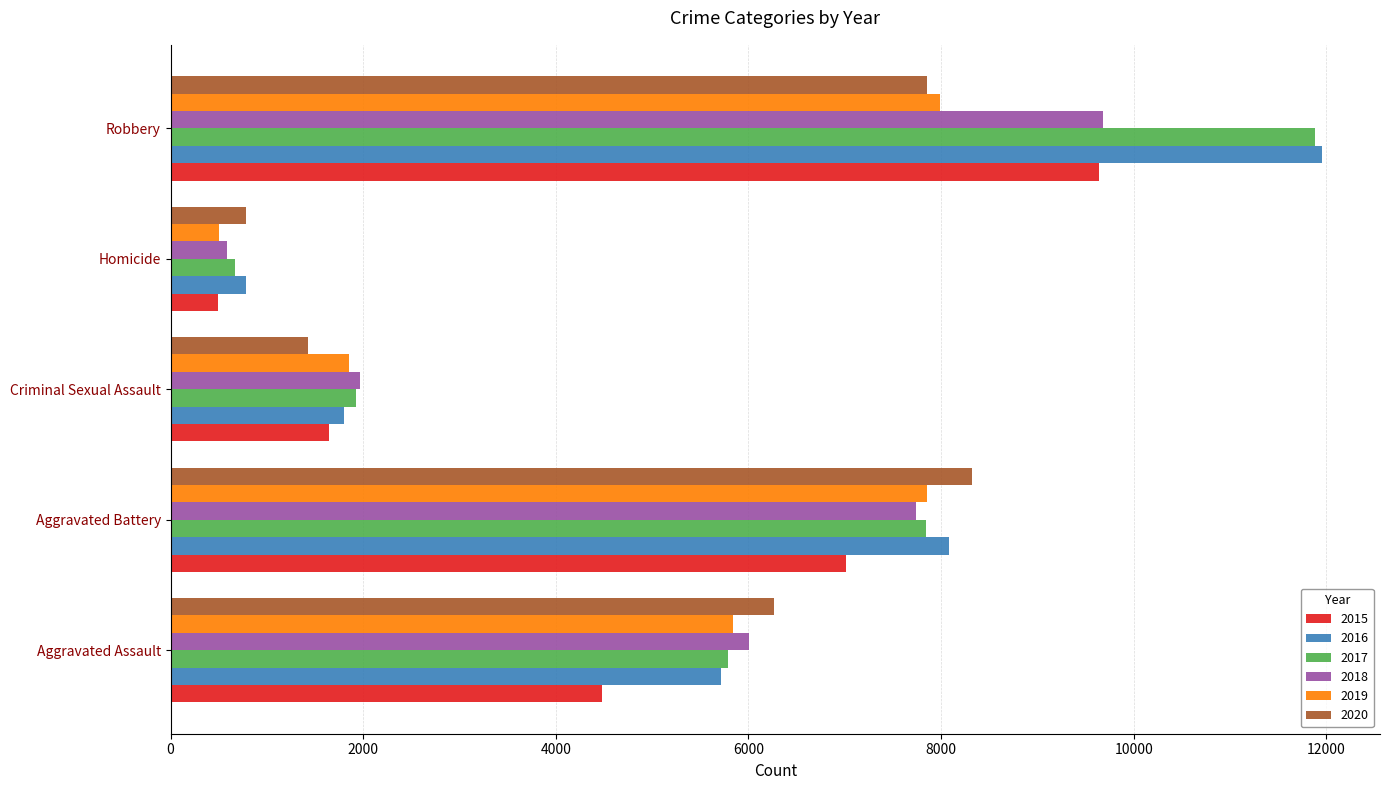

Which series changed the most between Criminal Sexual Assault and Homicide?

2018